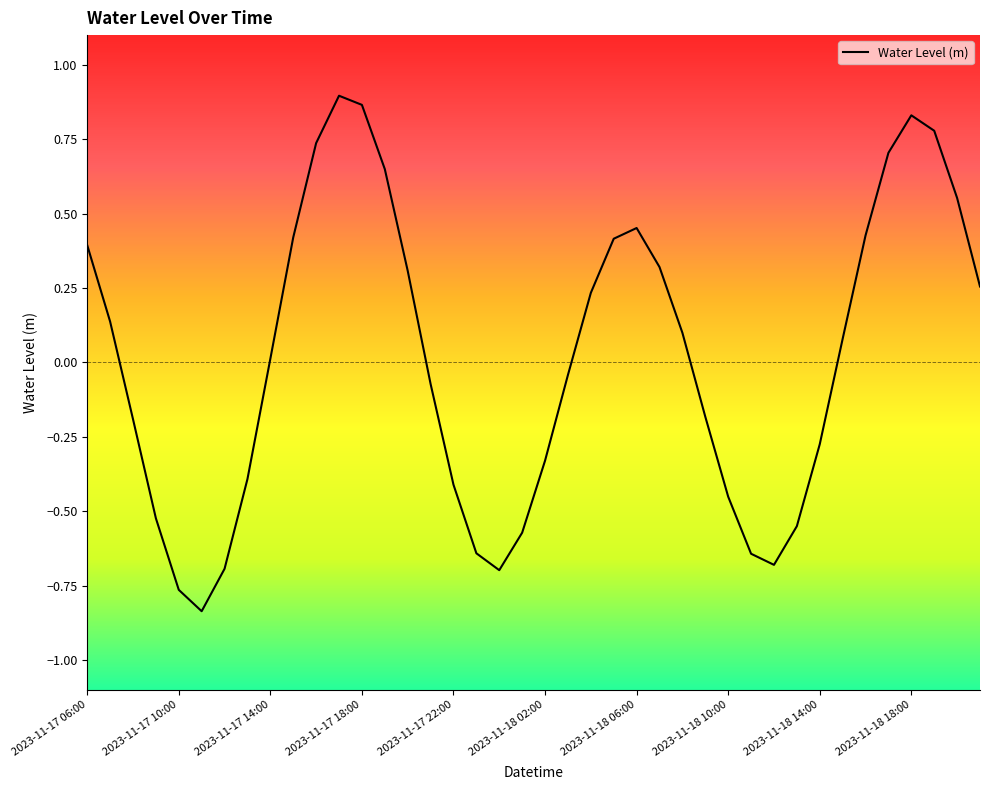

What is the difference between the maximum and minimum values?

1.7